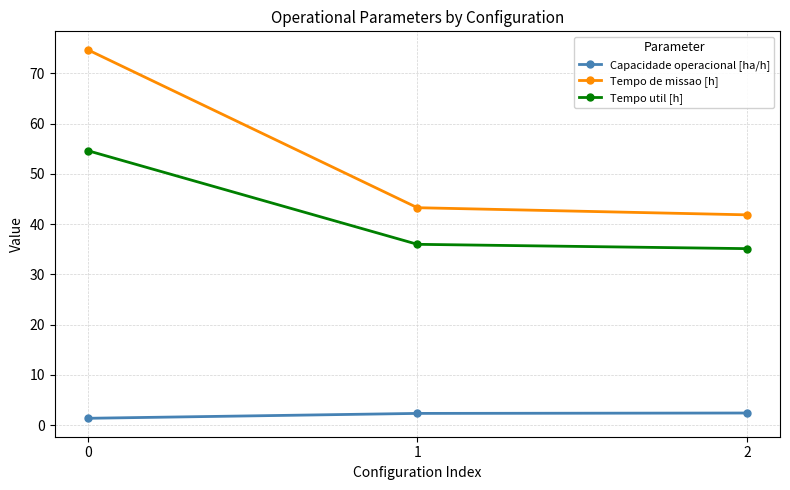

Which series has the widest spread of values?

Tempo de missao [h]